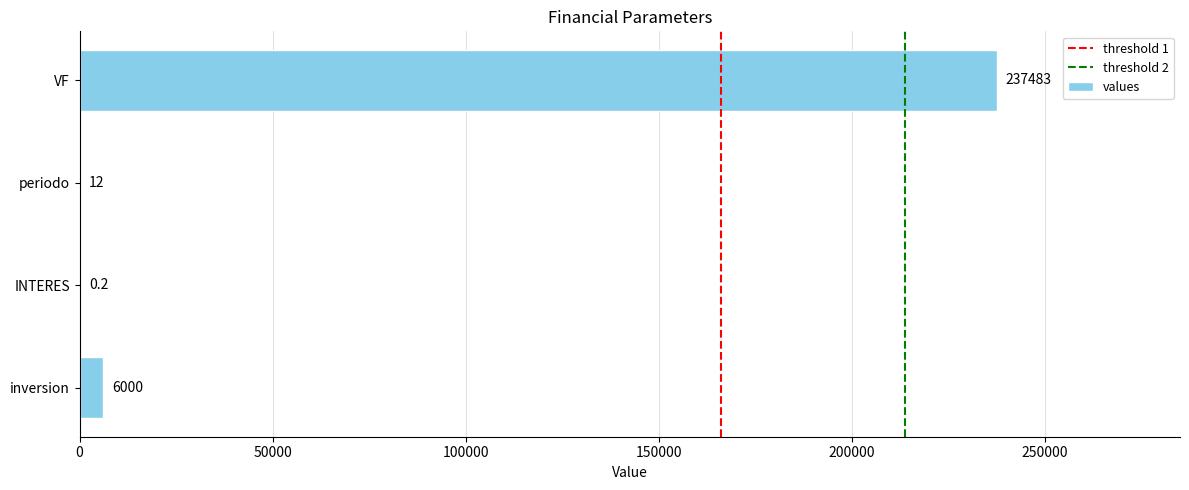

How many categories are shown in the chart?

4